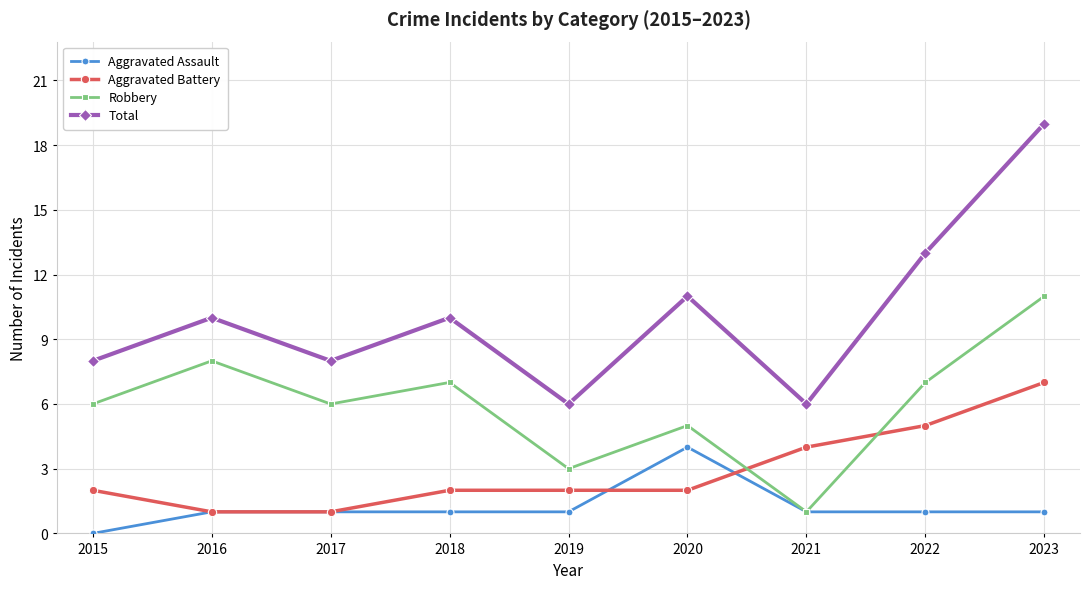

What is the spread (max minus min) of values at 2022?

12